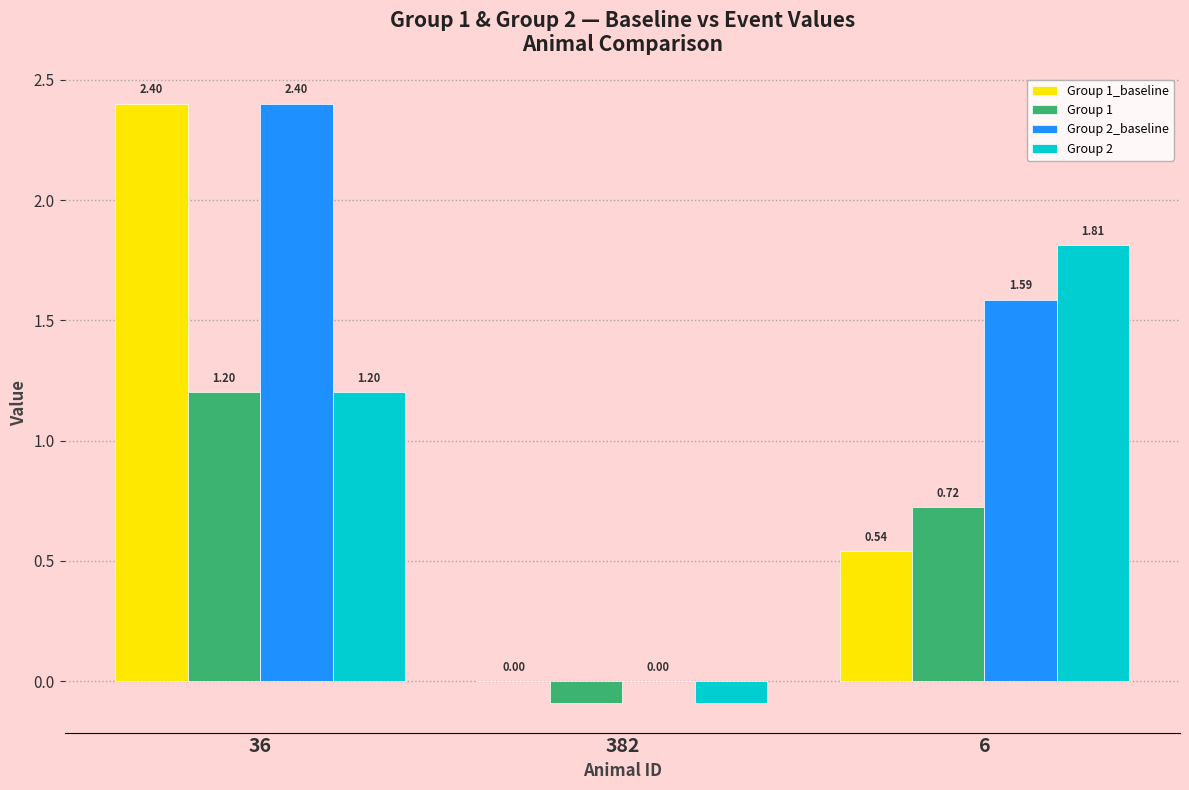

What is the average value of the Group 2_baseline series?

1.3